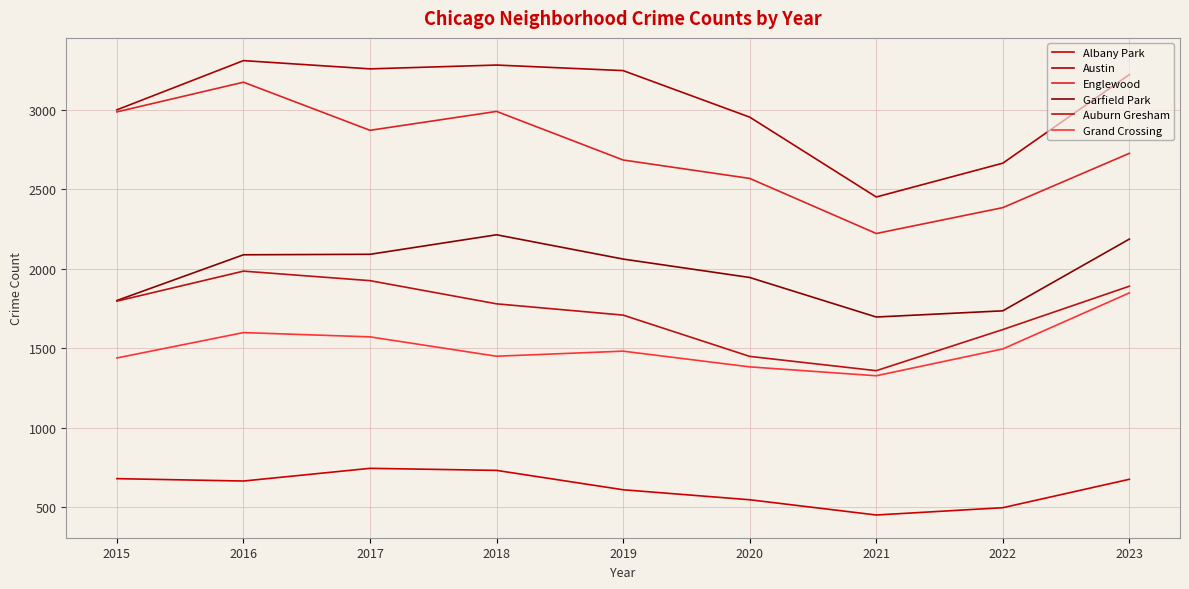

How many distinct data groups are displayed?

6